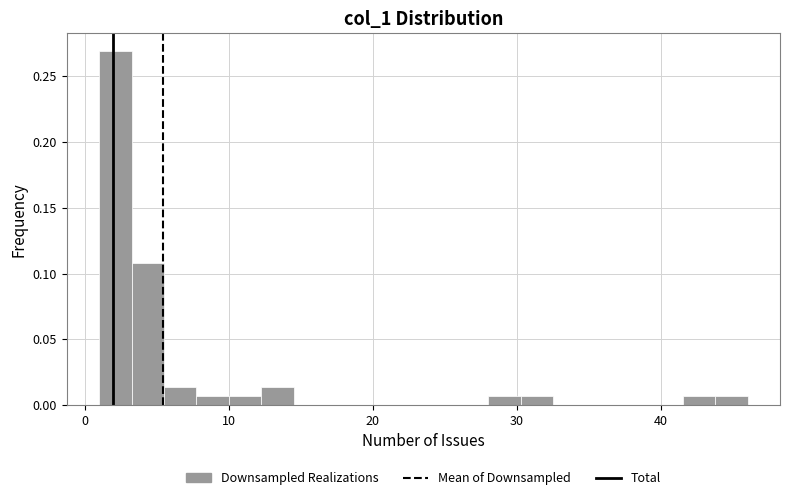

Read against the x-axis, roughly where is the centre of the tallest bar?

2